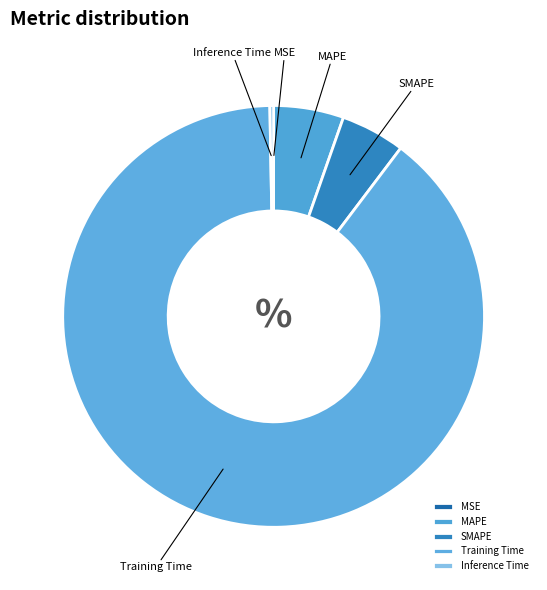

Is there a majority slice in this chart?

Yes